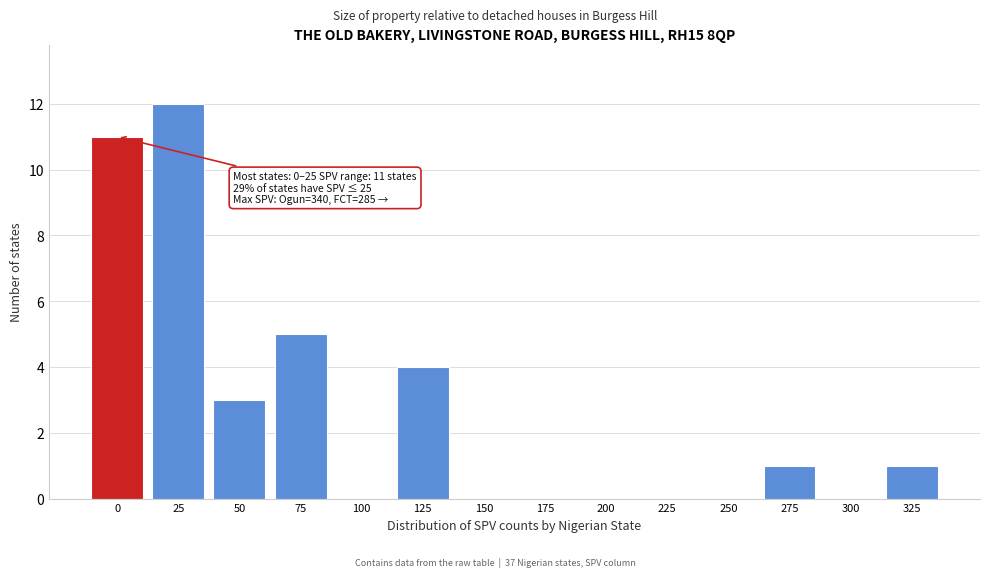

Reading right to left, list all the values displayed in this chart.

325=1	300=0	275=1	250=0	225=0	200=0	175=0	150=0	125=4	100=0	75=5	50=3	25=12	0=11